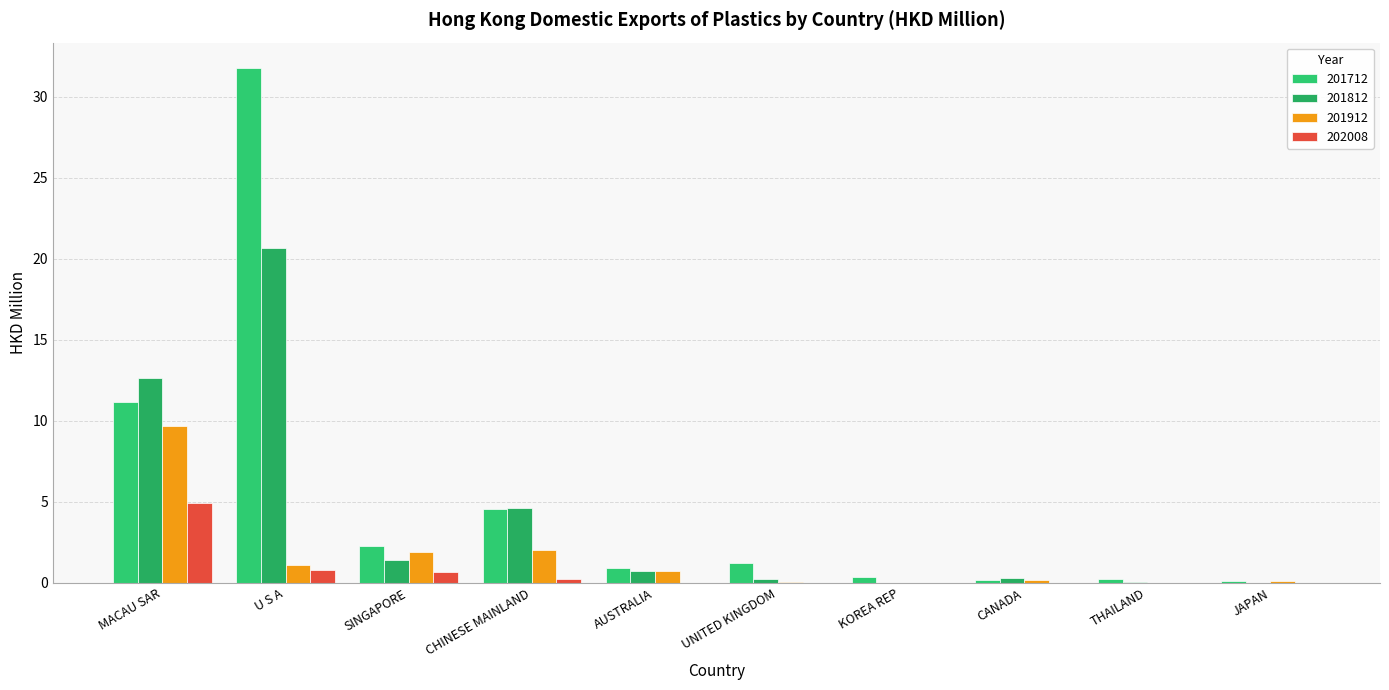

What is the total value across all series at CANADA?

0.7